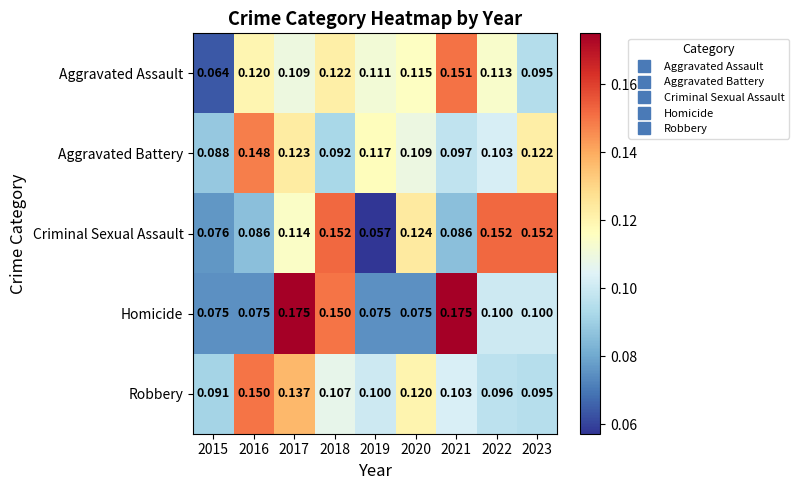

Between 2022 and 2023, which series saw the biggest shift?

Aggravated Battery